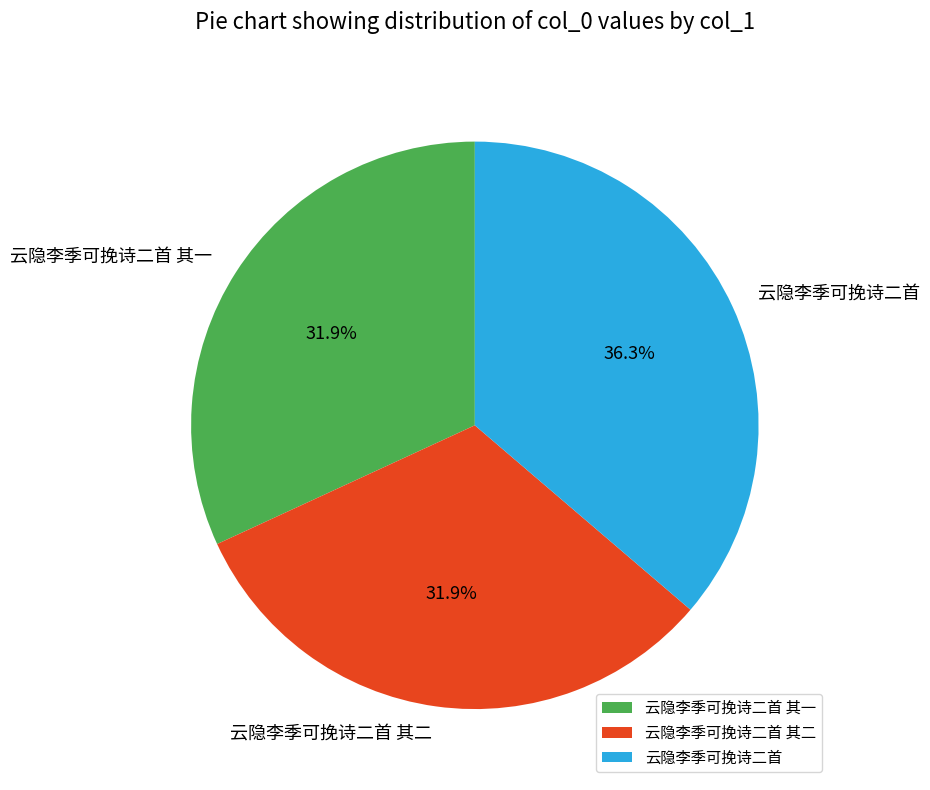

Which has a higher value, 云隐李季可挽诗二首 其二 or 云隐李季可挽诗二首?

云隐李季可挽诗二首